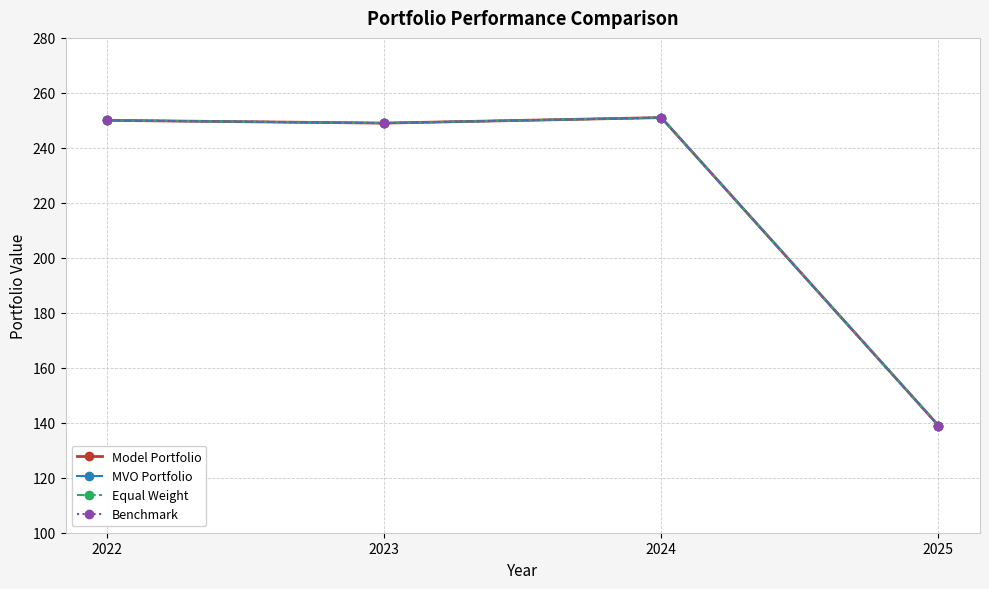

Is it true that Benchmark equals 55 at 2025?

False